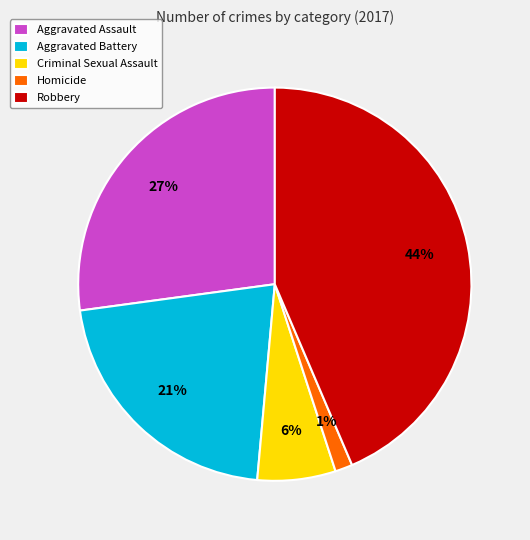

Count the number of slices in the pie.

5